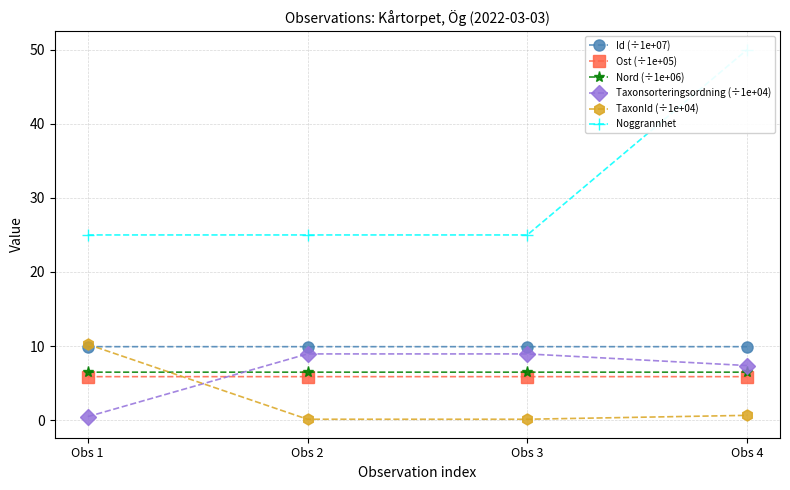

True or false: TaxonId (÷1e+04) and Noggrannhet cross at least once.

False